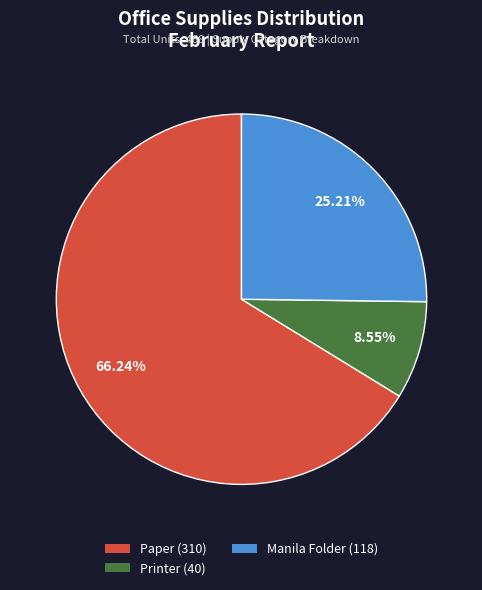

Count the number of slices in the pie.

3